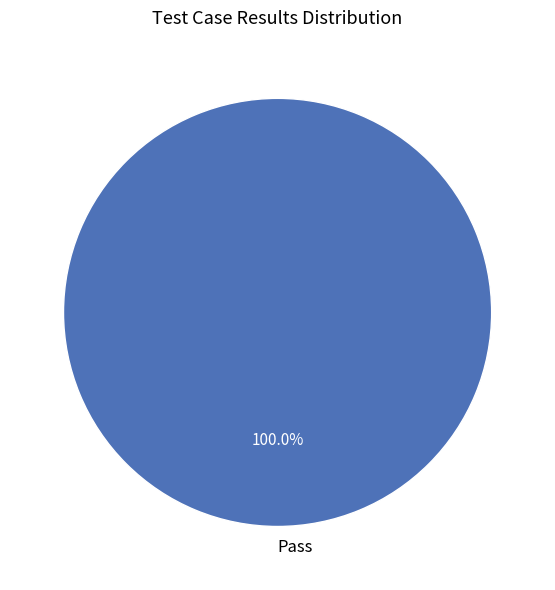

Which category accounts for the majority?

Pass